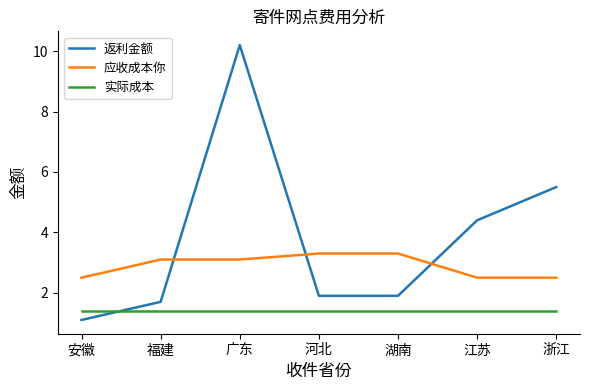

The 实际成本 series shows 1.4 at 安徽. True or false?

True